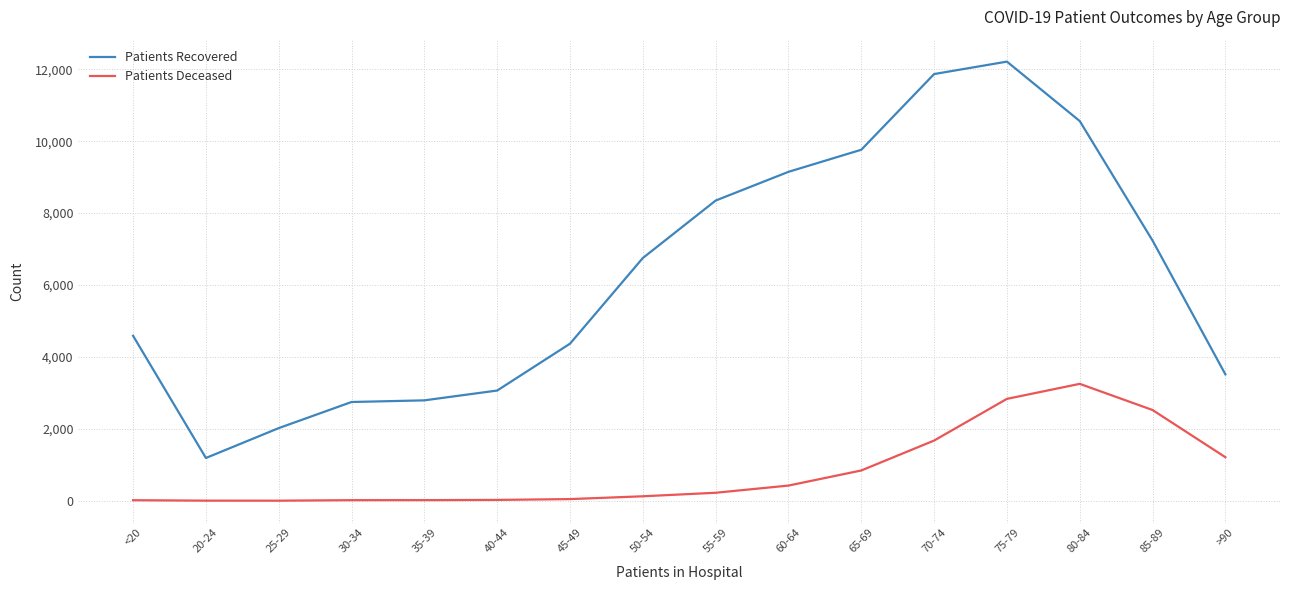

True or false: Patients Recovered and Patients Deceased intersect in this chart.

False